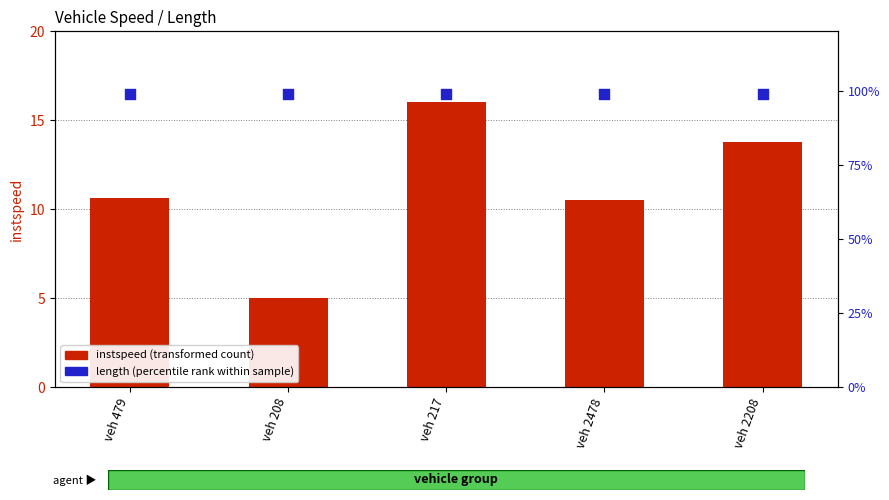

What is the total value across all series at veh 217?

115.0